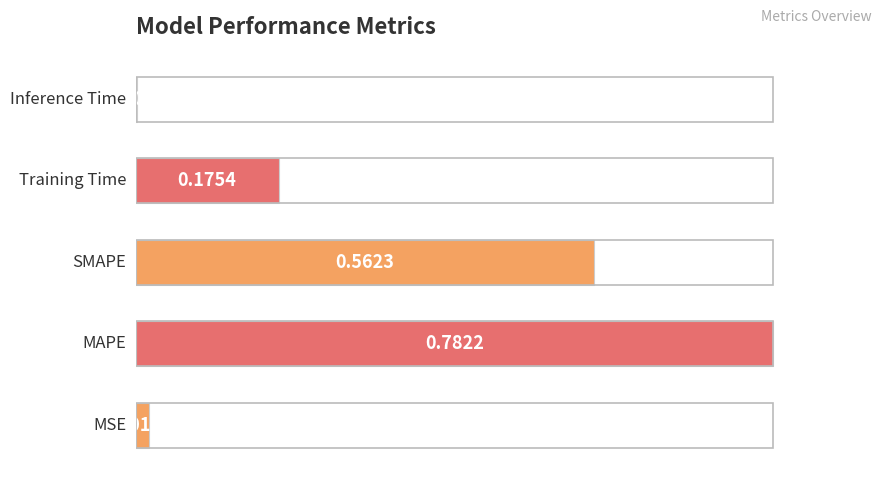

How many bars are there in total?

5